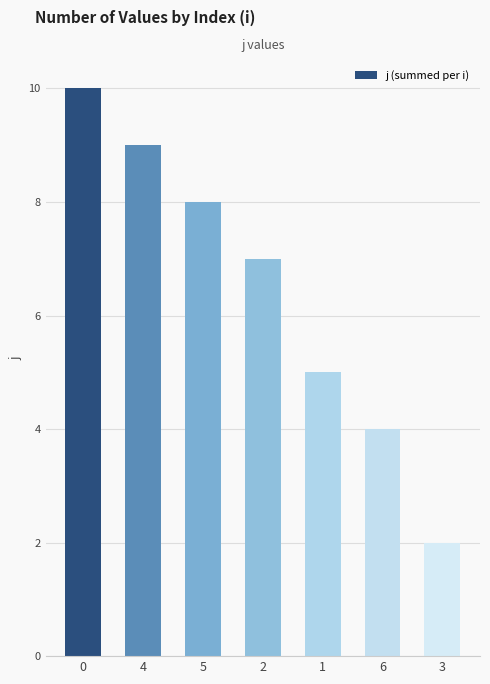

What is the average value?

6